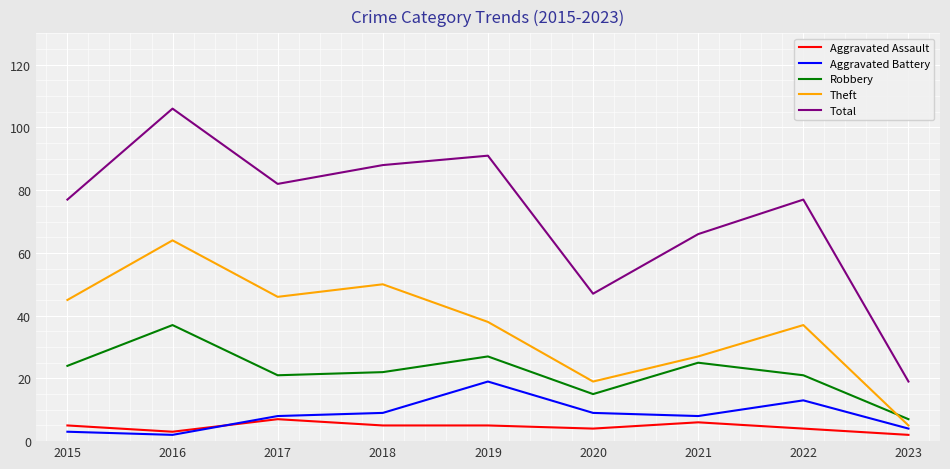

The value of Aggravated Assault at 2018 is 5. True or false?

True